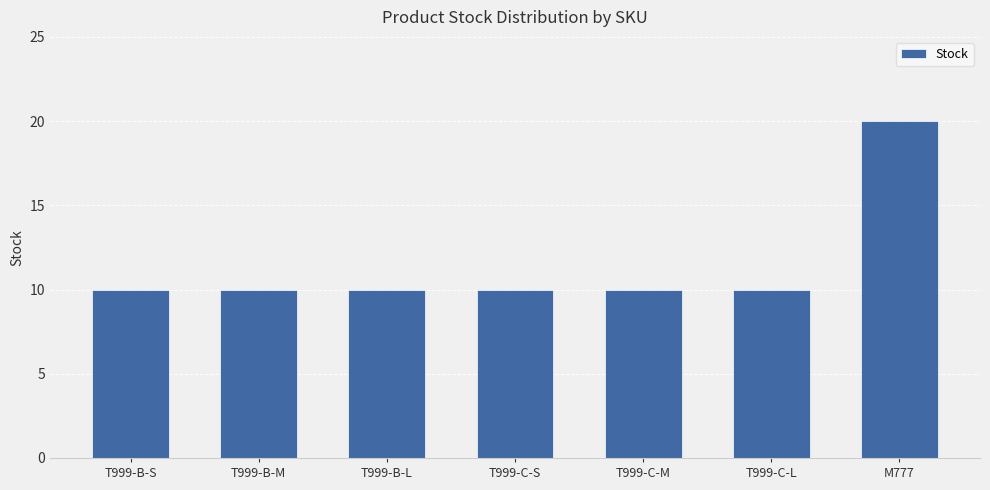

What is the average value?

11